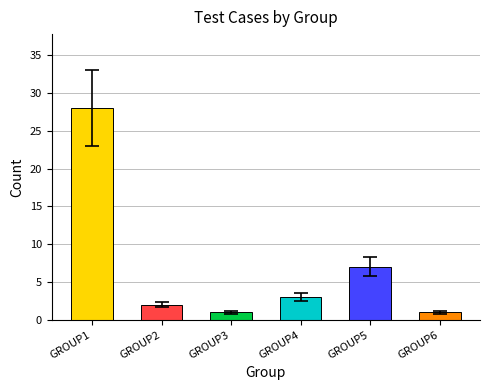

Where is the data nearest to the value 14?

GROUP5